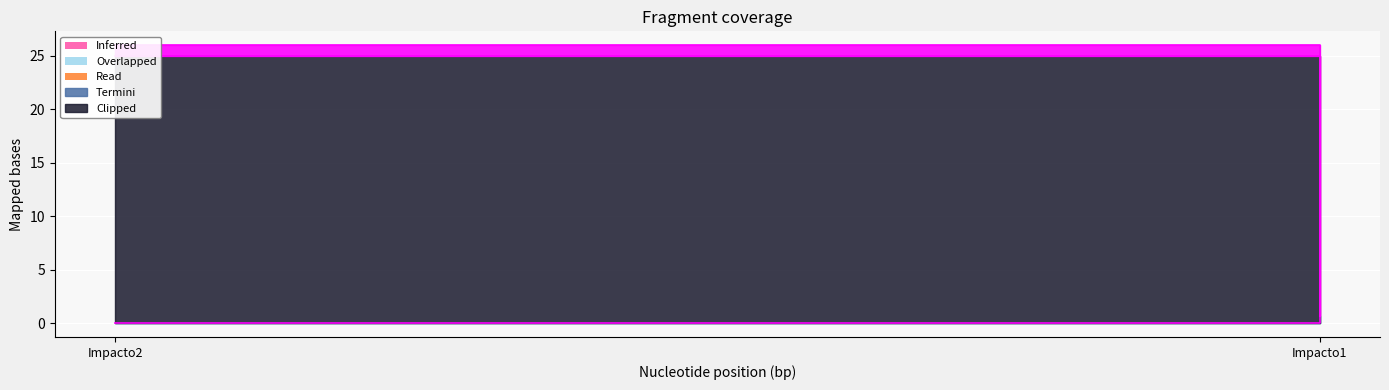

Which category has the highest value across all series?

Impacto2